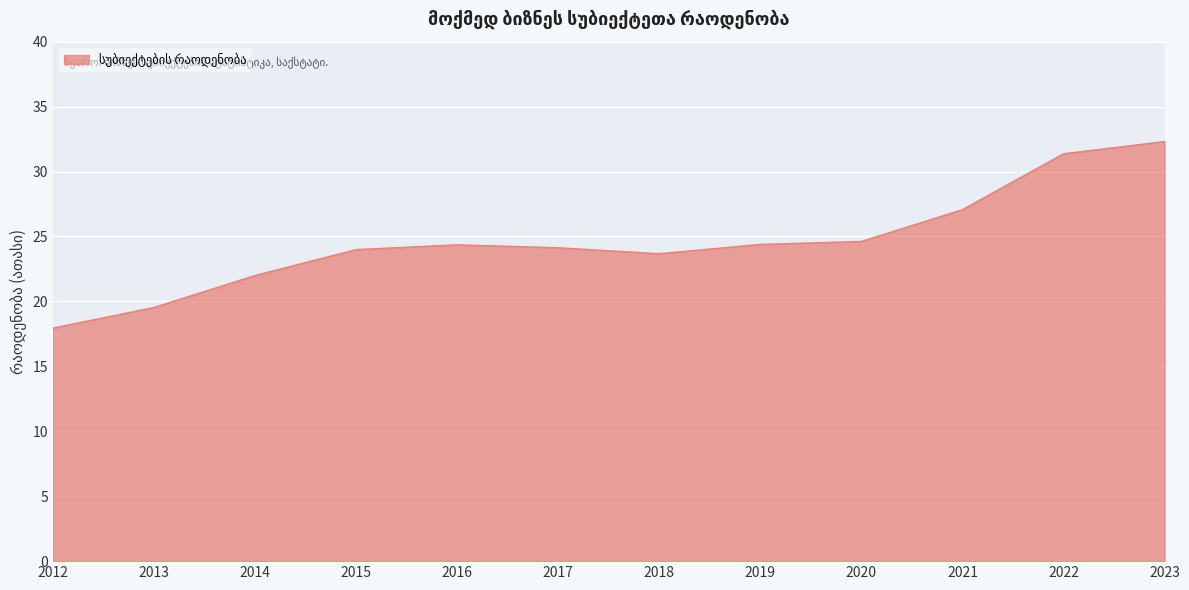

Count the number of categories in the chart.

12